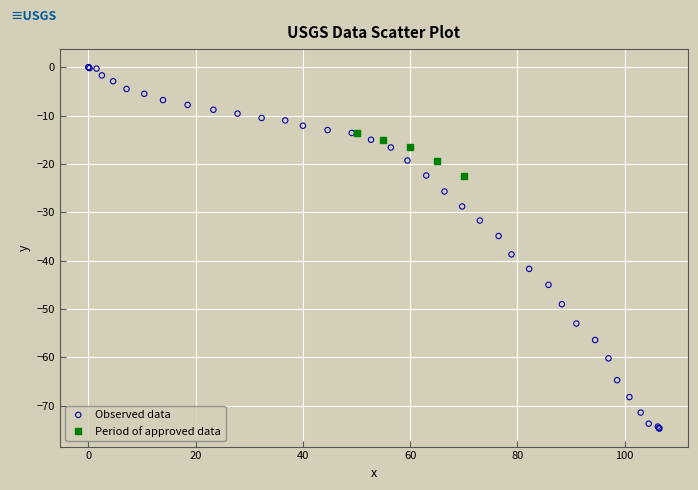

Which series has the widest spread of Y values?

Observed data